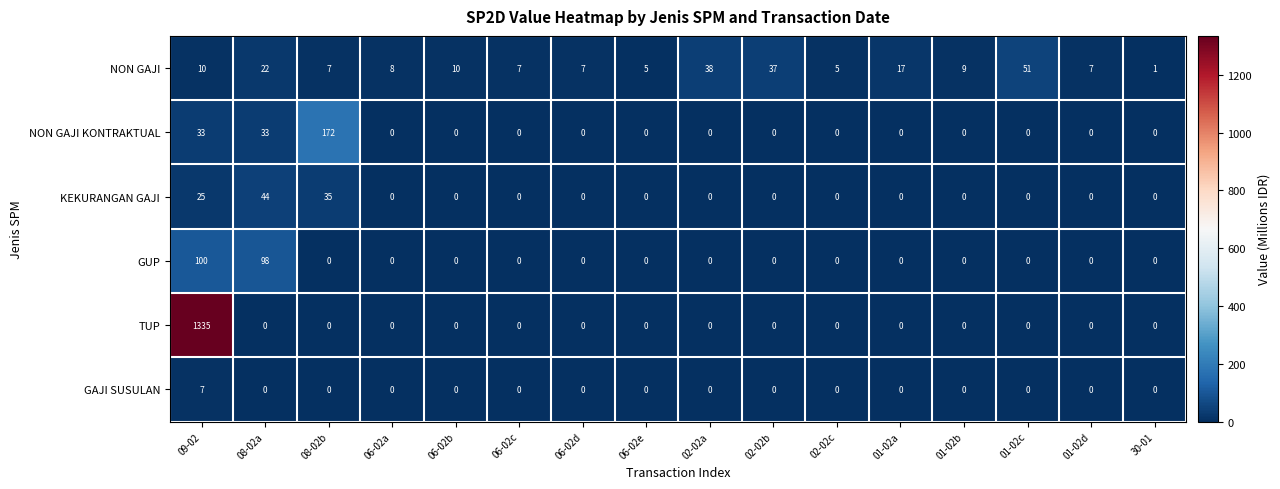

List the series in order of their peak value, highest first.

TUP, NON GAJI KONTRAKTUAL, GUP, NON GAJI, KEKURANGAN GAJI, GAJI SUSULAN